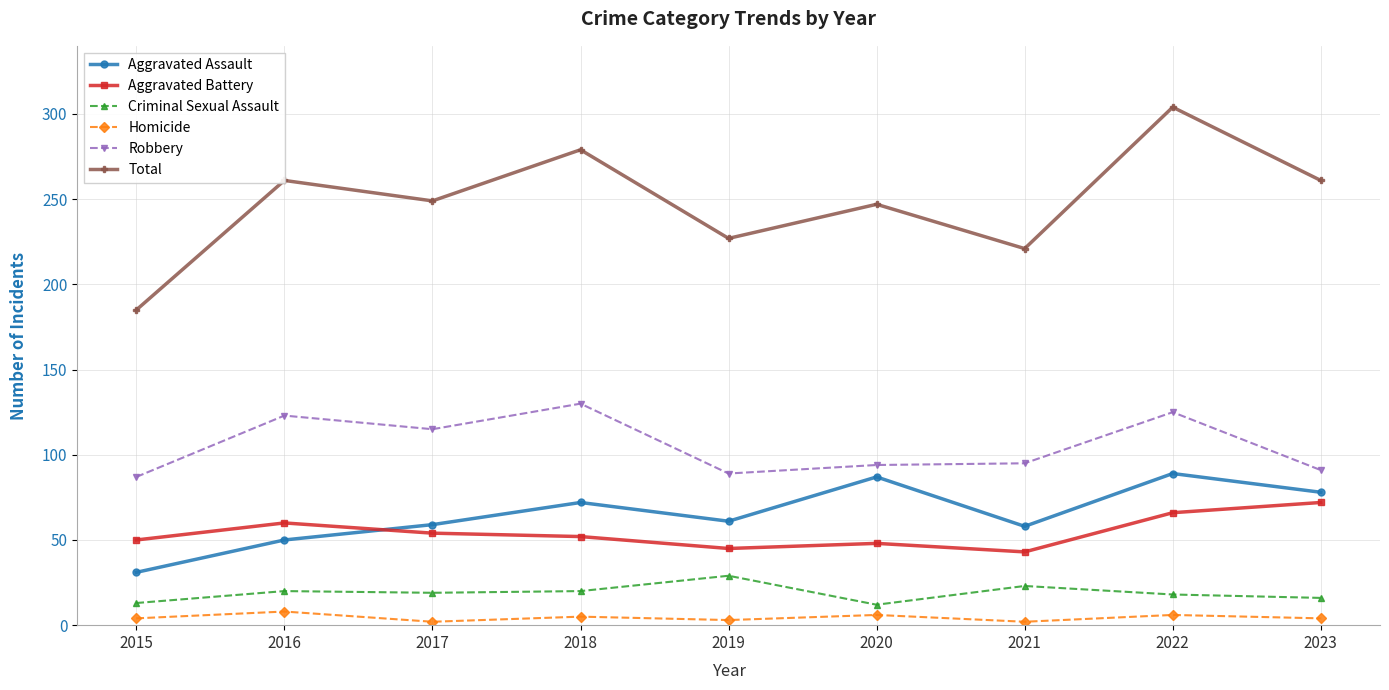

True or false: Aggravated Assault and Robbery intersect in this chart.

False